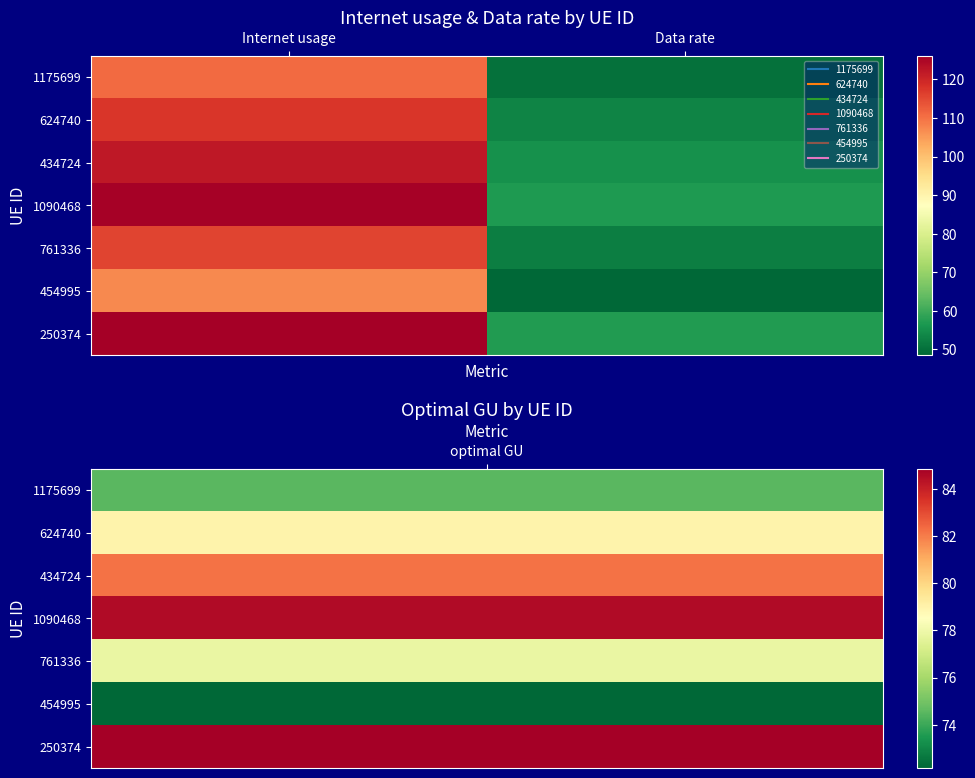

What is the total value across all series at Data rate?

373.4